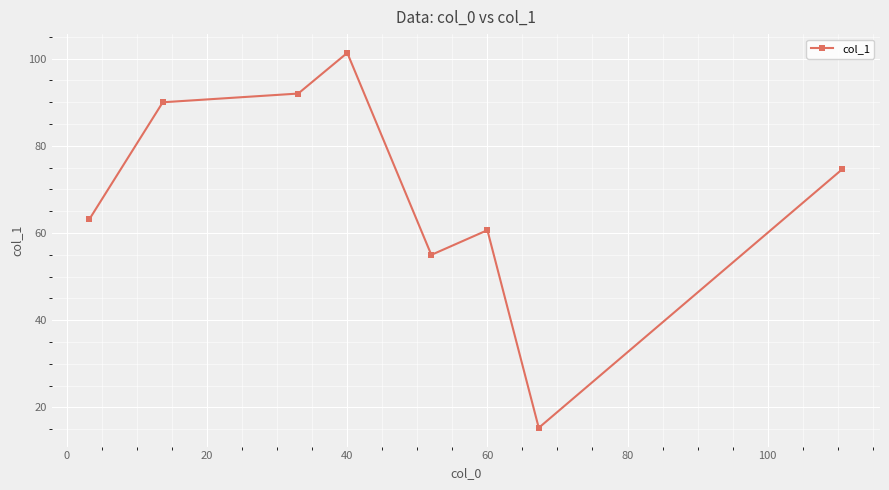

What is the minimum value shown in the chart?

15.3